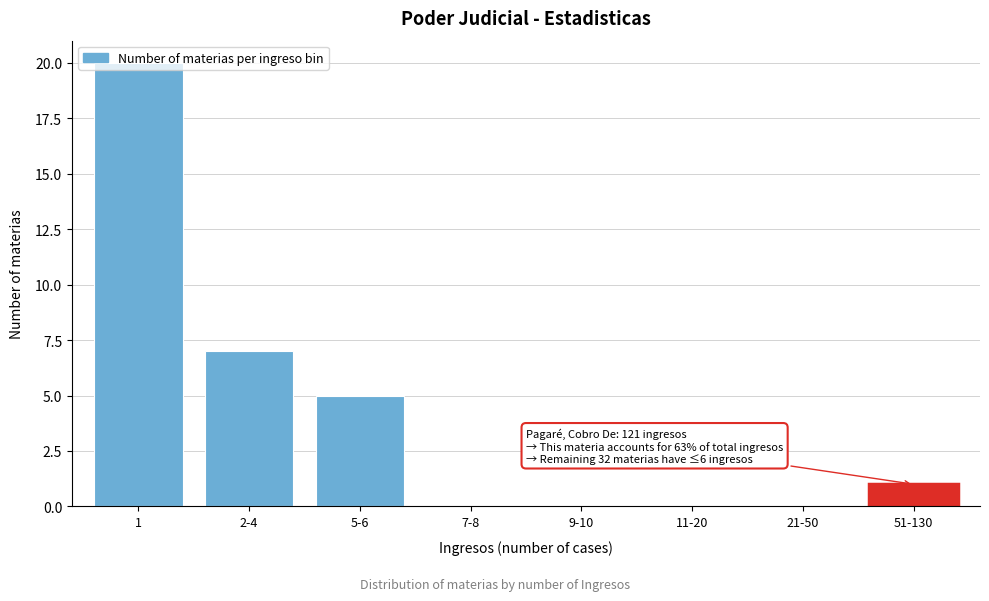

The value at 51-130 is 1. True or false?

True